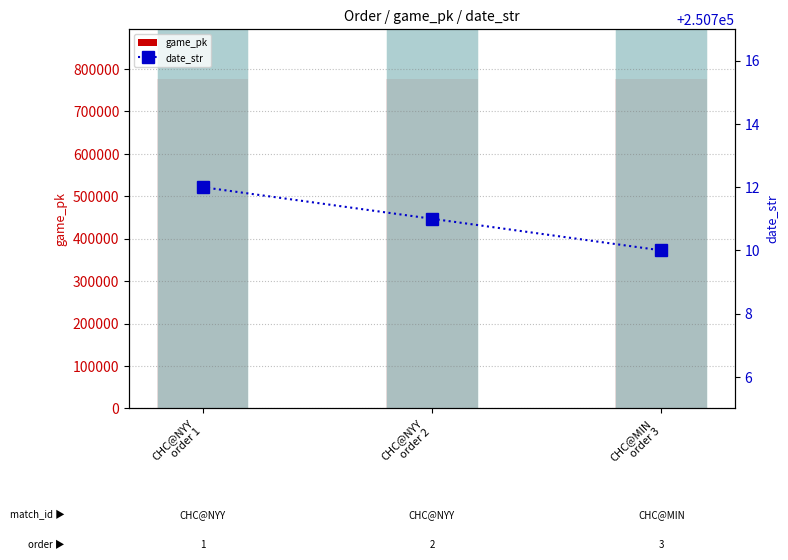

Which series has the largest total across all categories?

game_pk